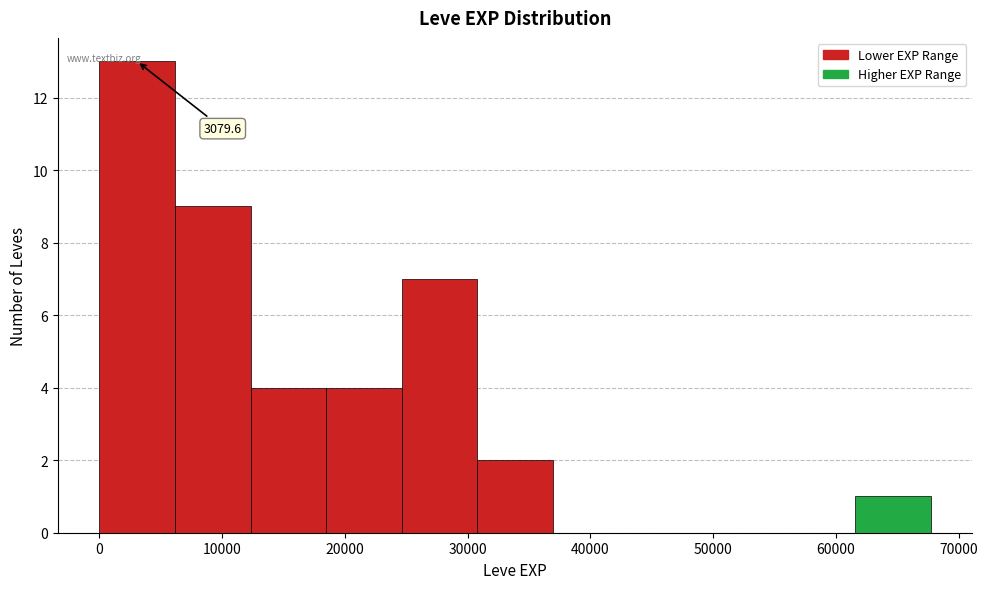

Which range on the x-axis has the tallest bar?

0 to 6000